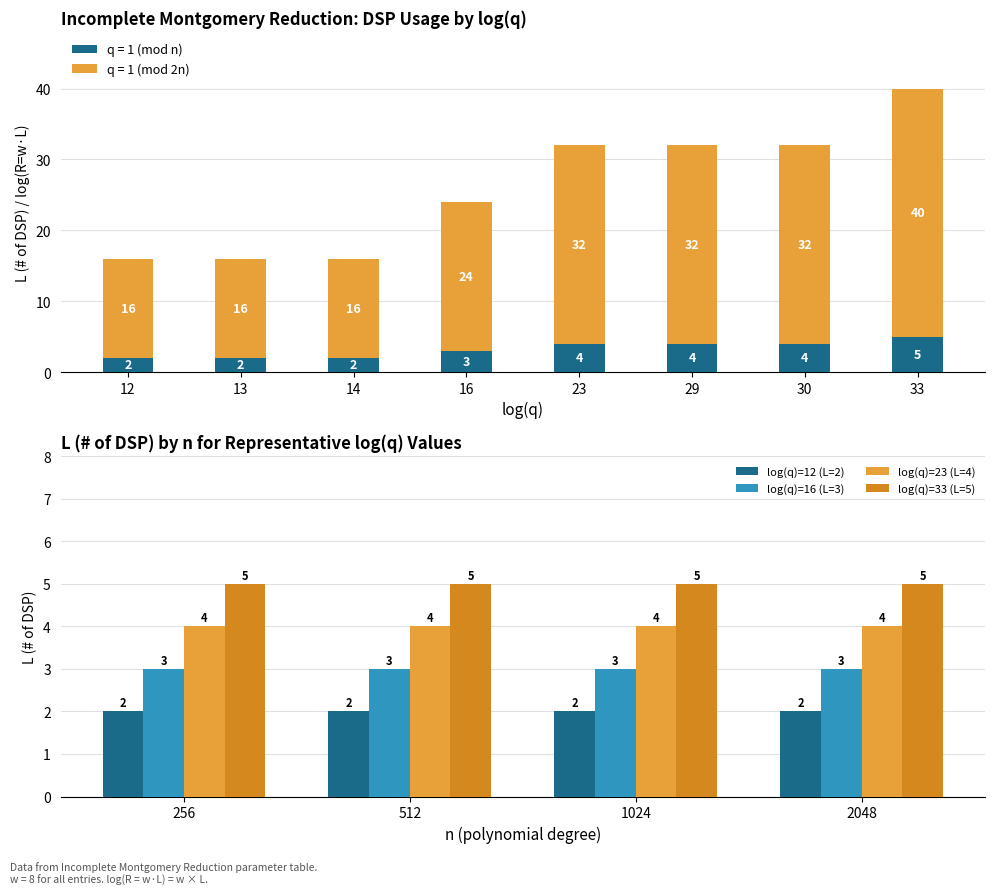

The value of log(q)=16 (L=3) at 512 is 5. True or false?

False